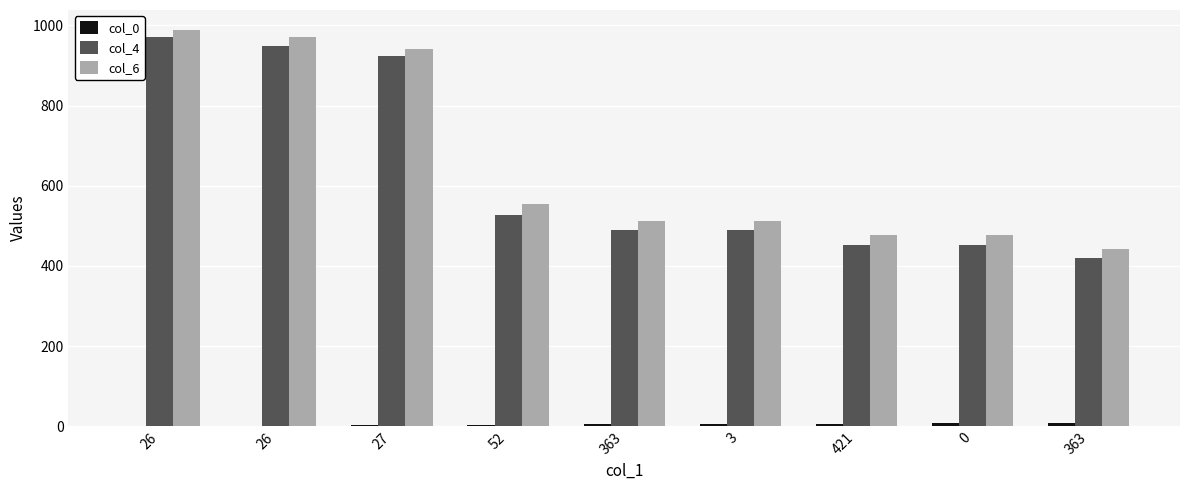

Which series has the largest total across all categories?

col_6